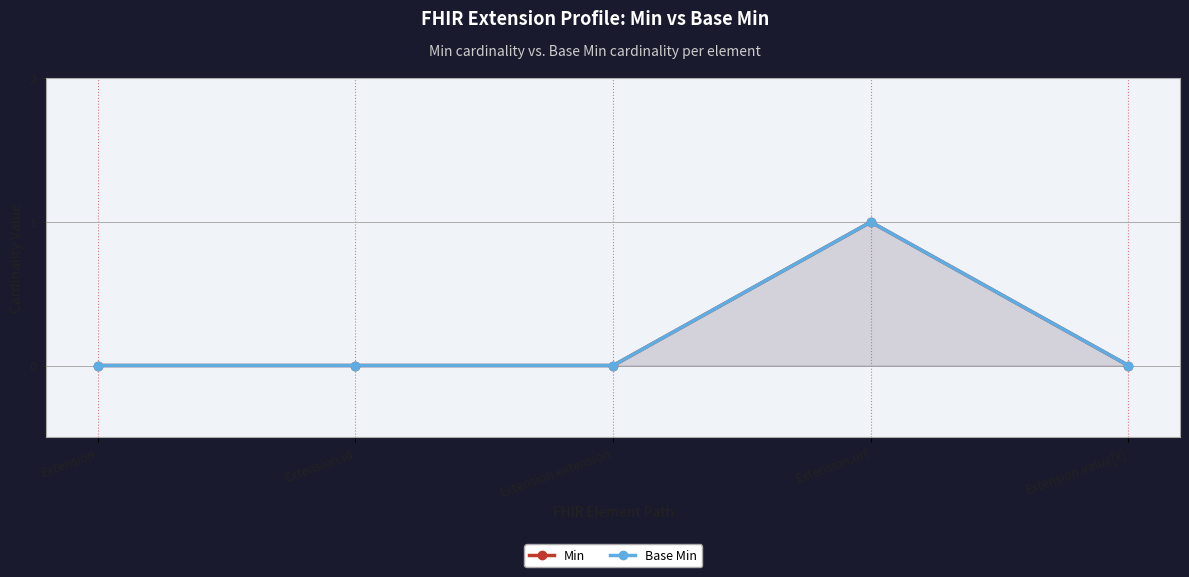

Reading left to right, transcribe all the data shown in this chart.

Min: Extension=0	Extension.id=0	Extension.extension=0	Extension.url=1	Extension.value[x]=0
Base Min: Extension=0	Extension.id=0	Extension.extension=0	Extension.url=1	Extension.value[x]=0